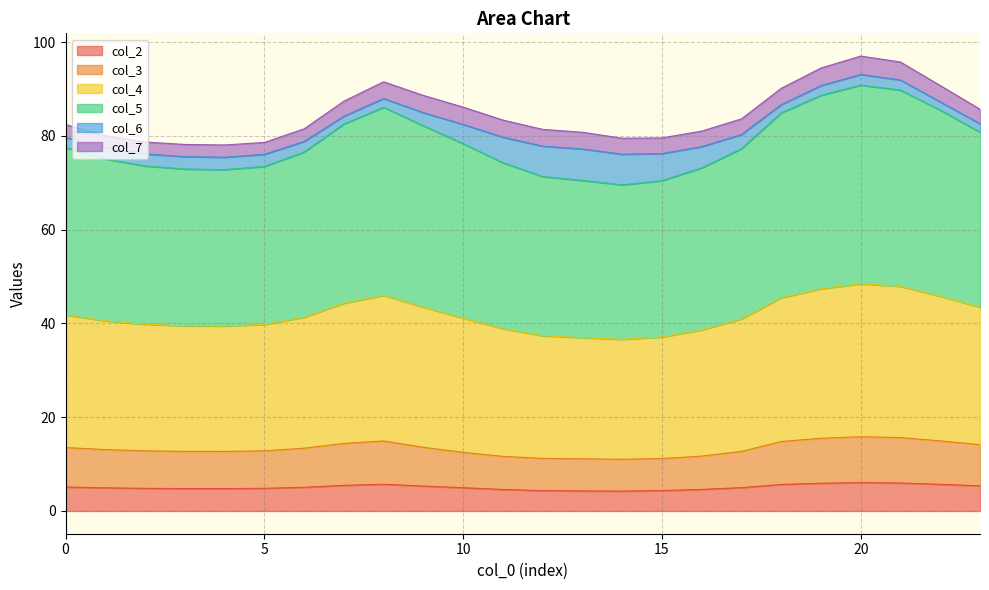

Between 13 and 15, which is larger?

15